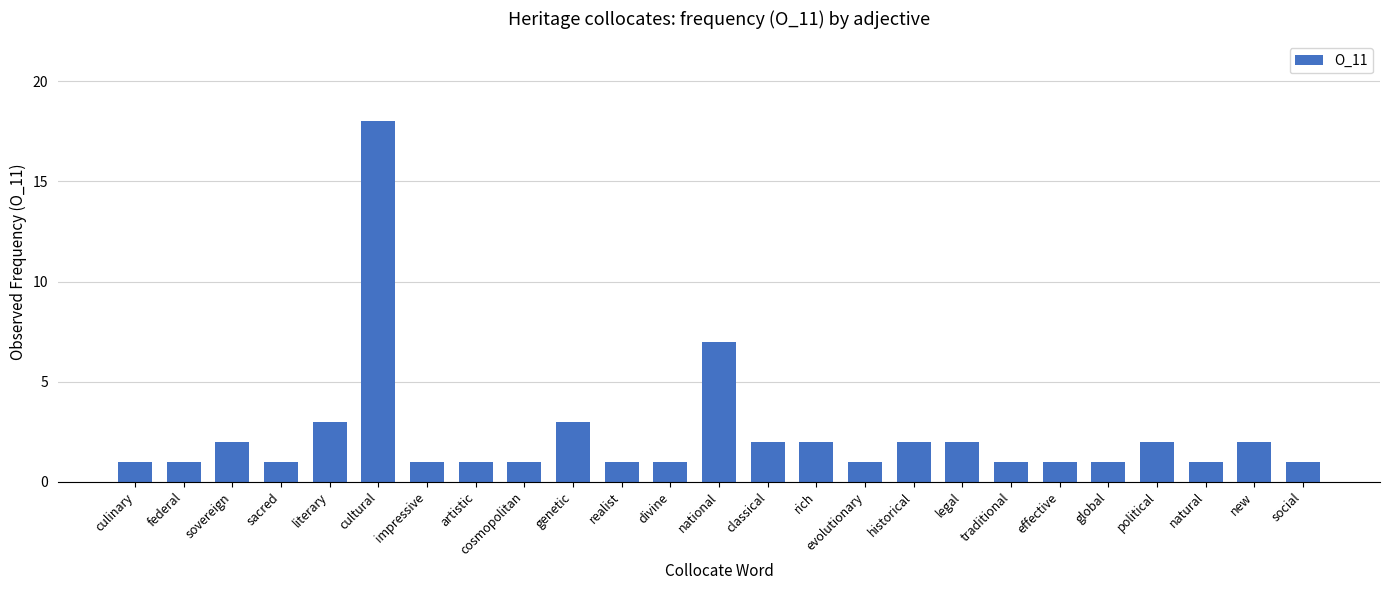

What is the maximum value shown in the chart?

18